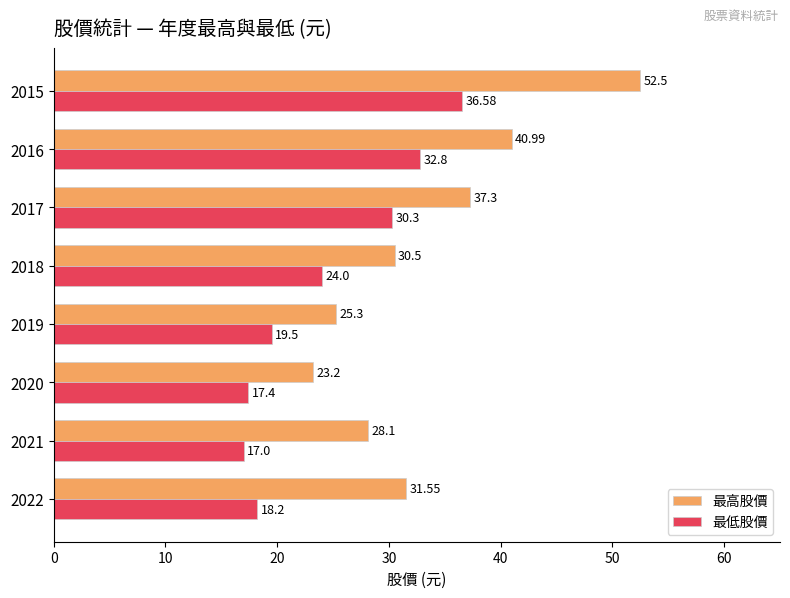

List the series in order of their overall mean, highest first.

最高股價, 最低股價